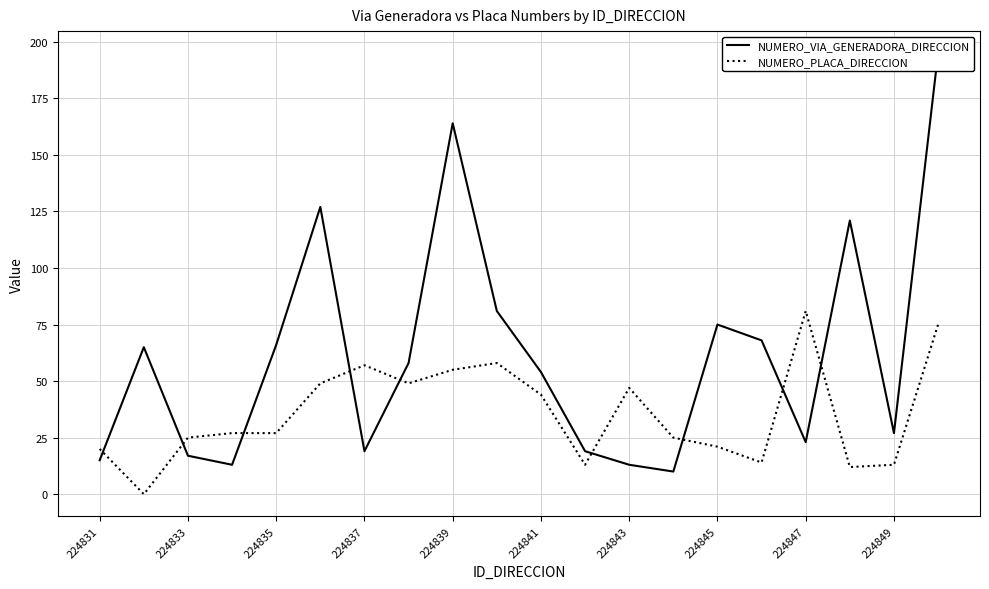

Where is NUMERO_PLACA_DIRECCION nearest to the value 40?

224841